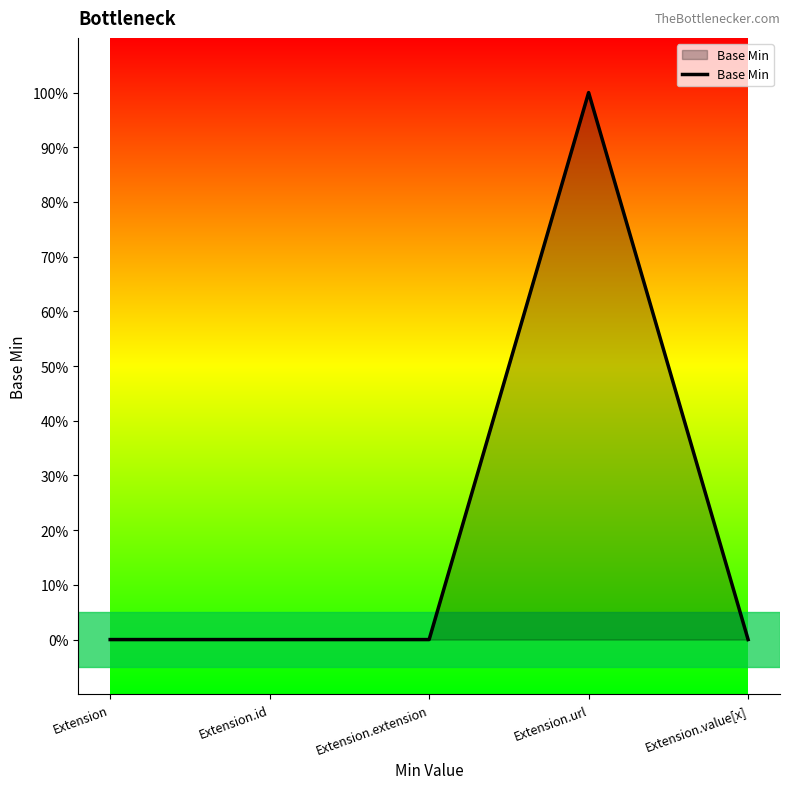

Which category has the lowest value across all series?

Extension